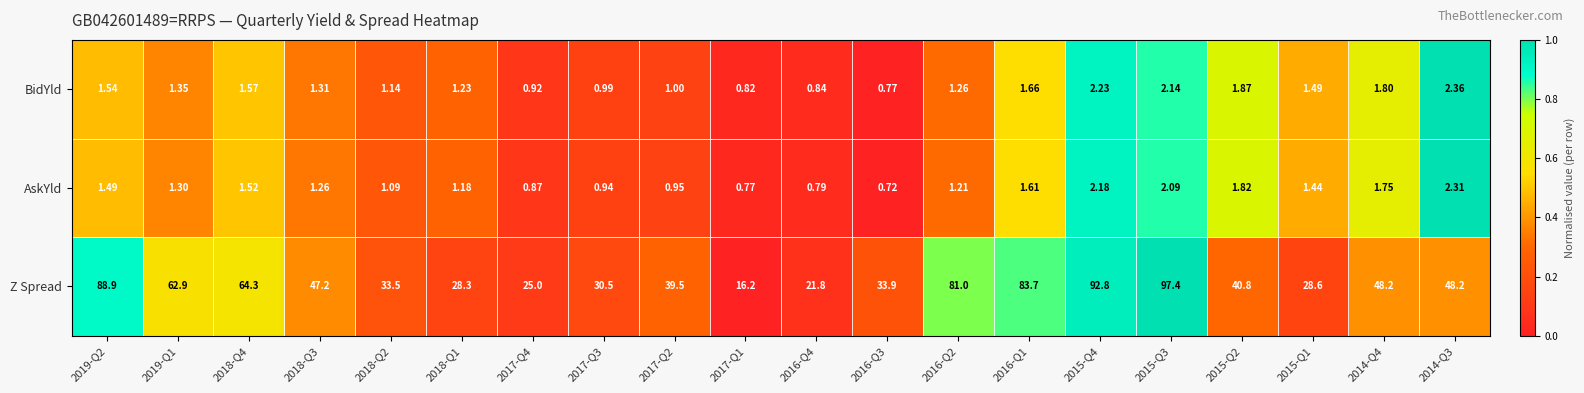

At which category is the sum across all series the highest?

2015-Q3